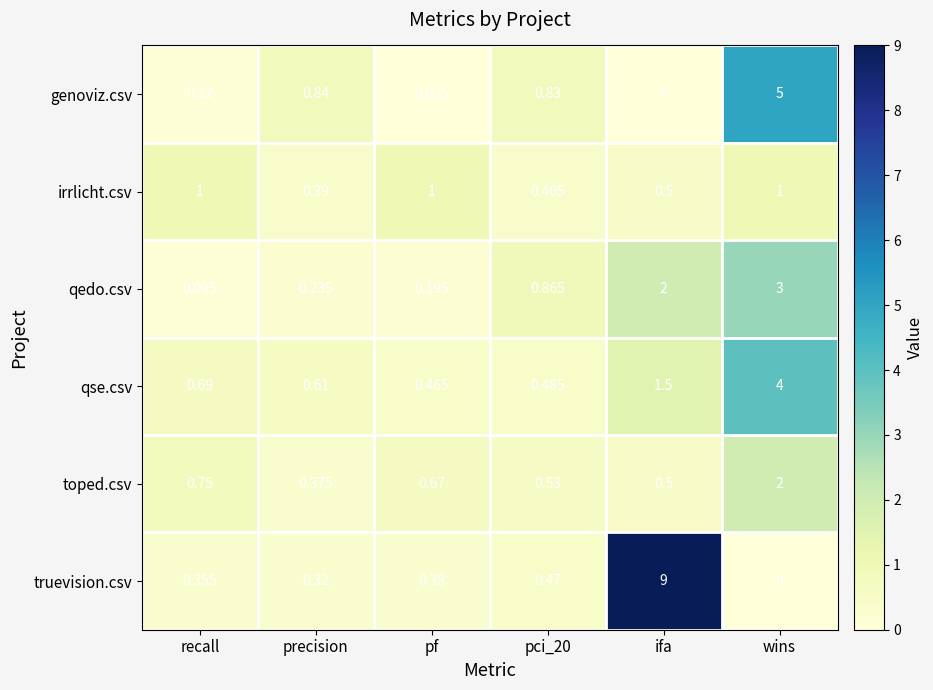

At which category is the sum across all series the highest?

wins